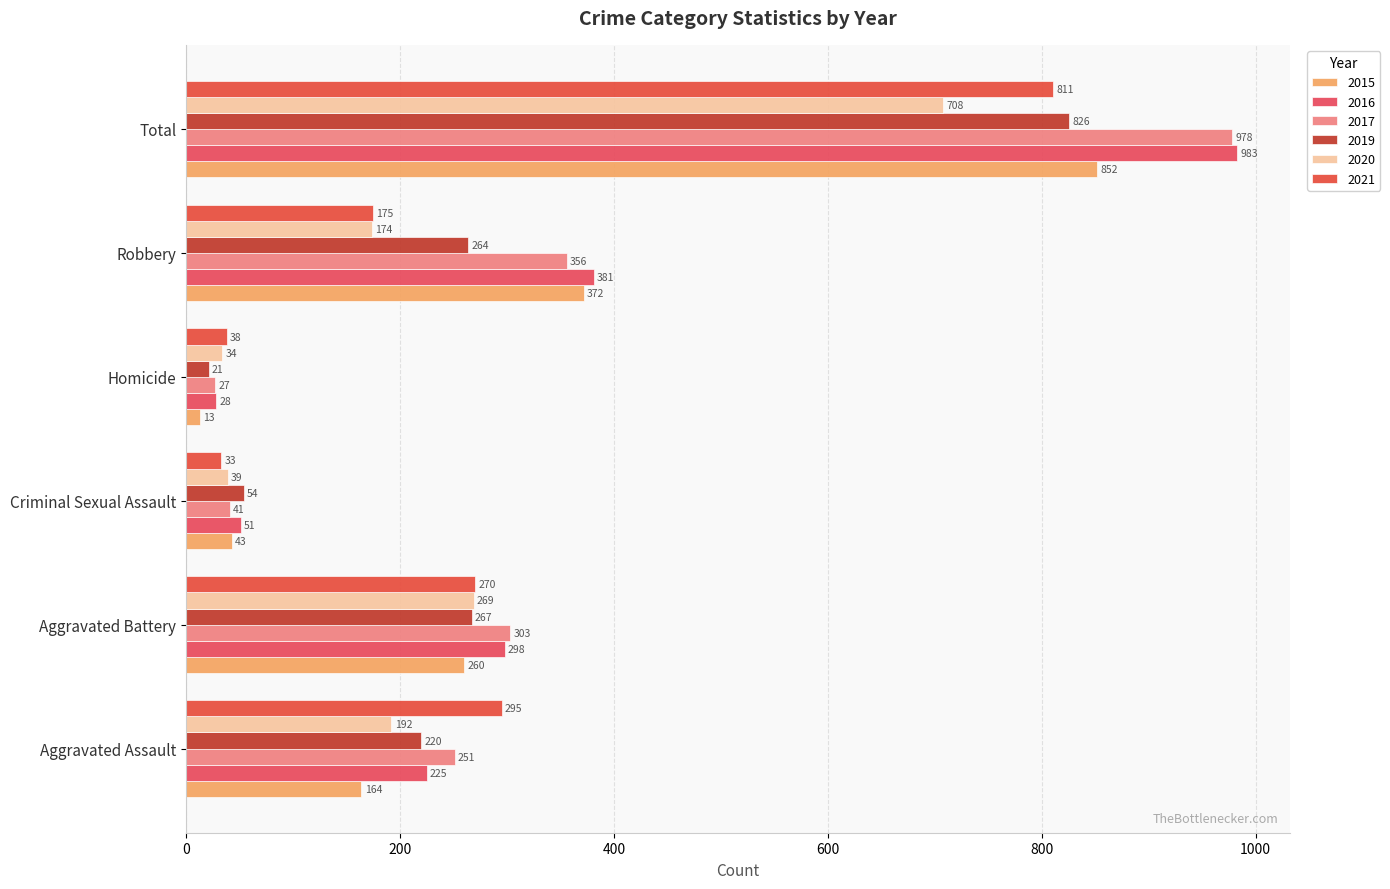

What is the difference between the 2020 values at Total and Homicide?

674